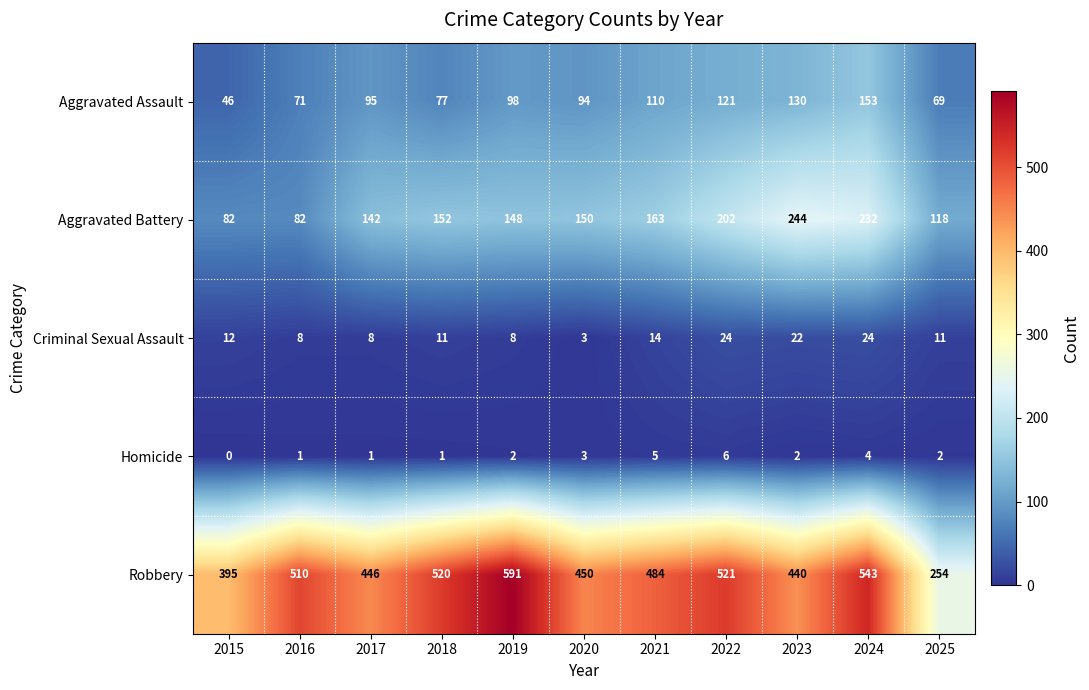

At which category is the sum across all series the highest?

2024